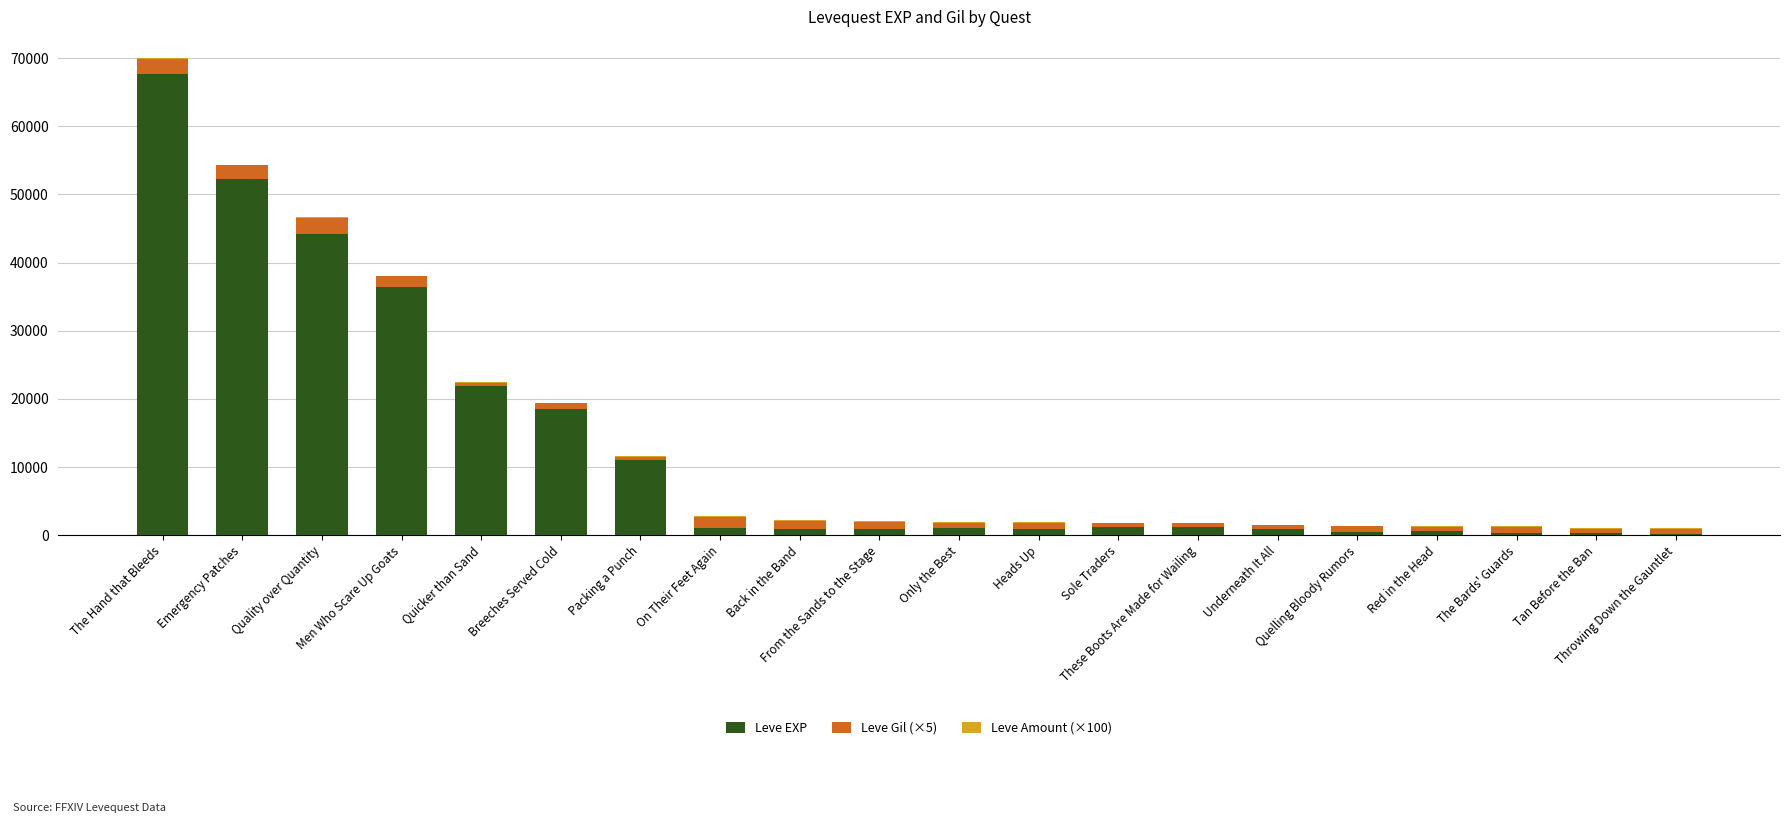

What is the sum of all Leve EXP values?

261700